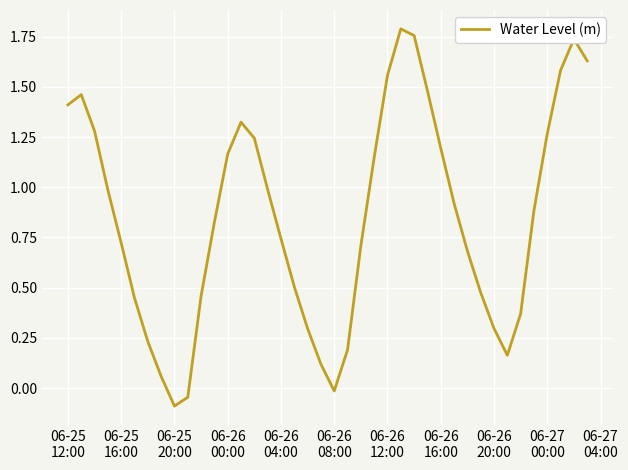

What is the difference between the maximum and minimum values?

1.9